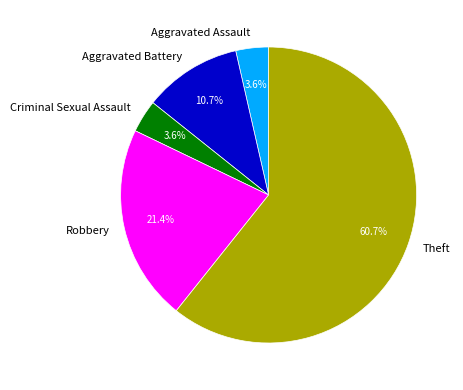

Count the number of slices in the pie.

5